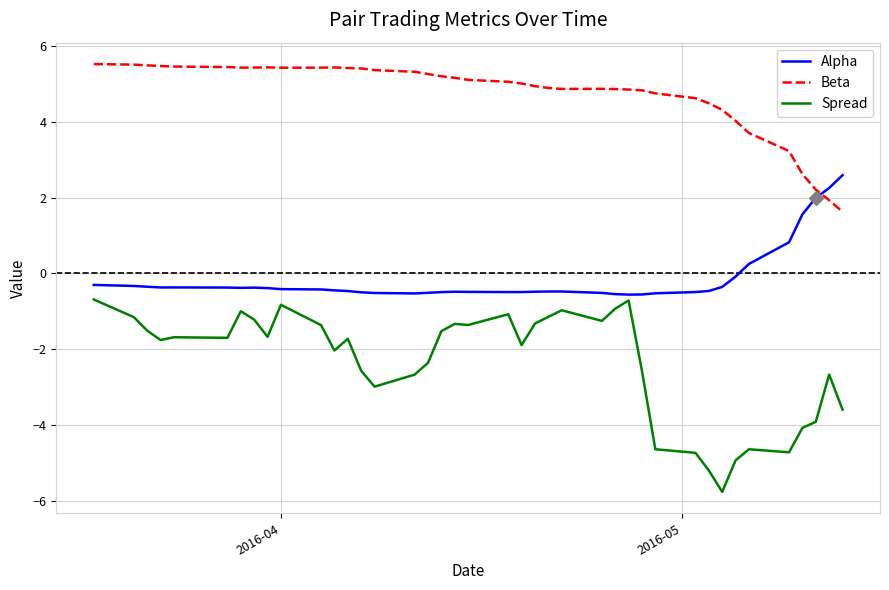

Which series has the largest range (max minus min)?

Spread